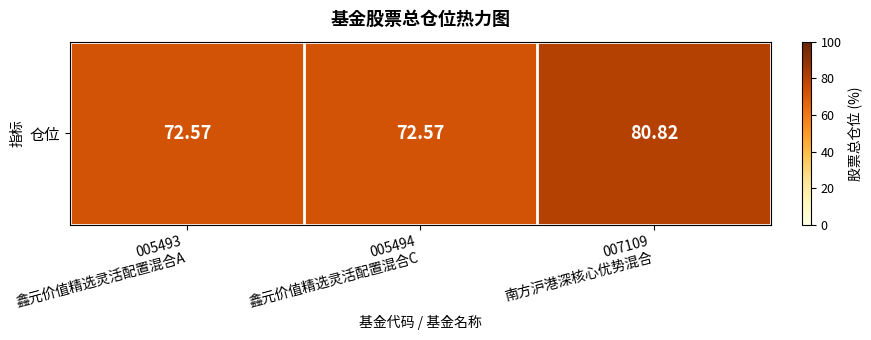

Reading left to right, extract all data points from this chart.

72.6	72.6	80.8